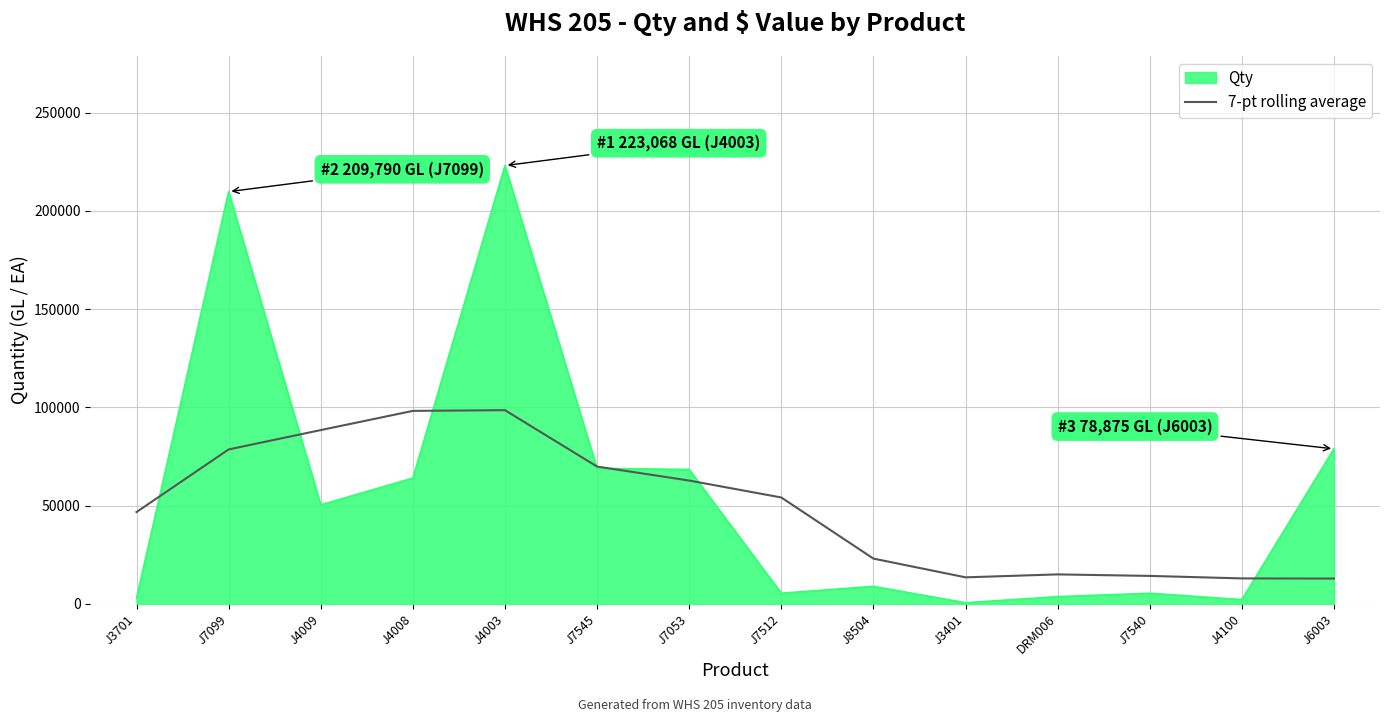

At which label is Qty closest to 111814?

J6003